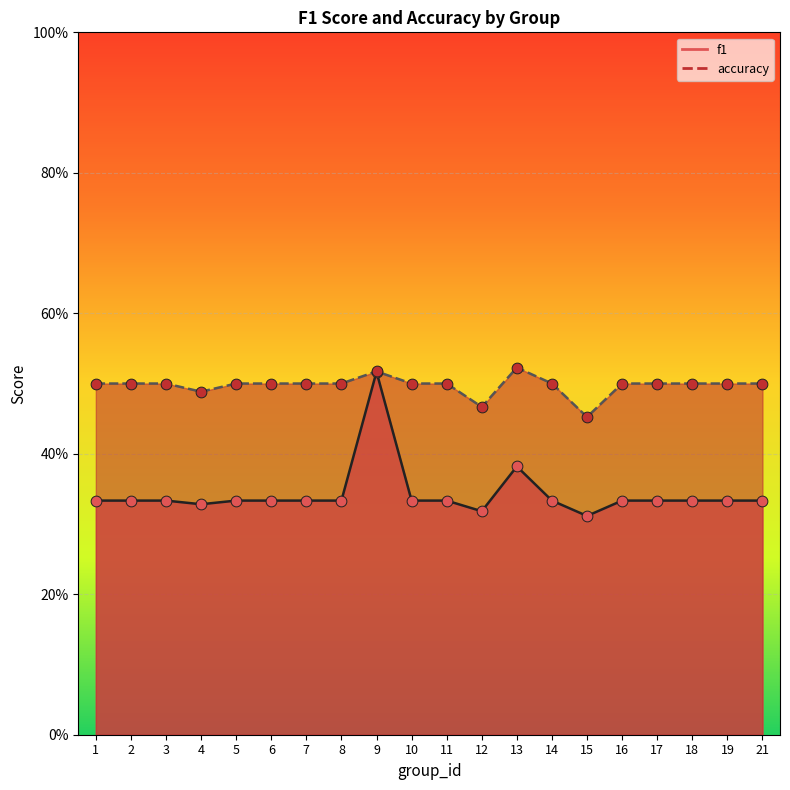

At which category is the sum across all series the highest?

9